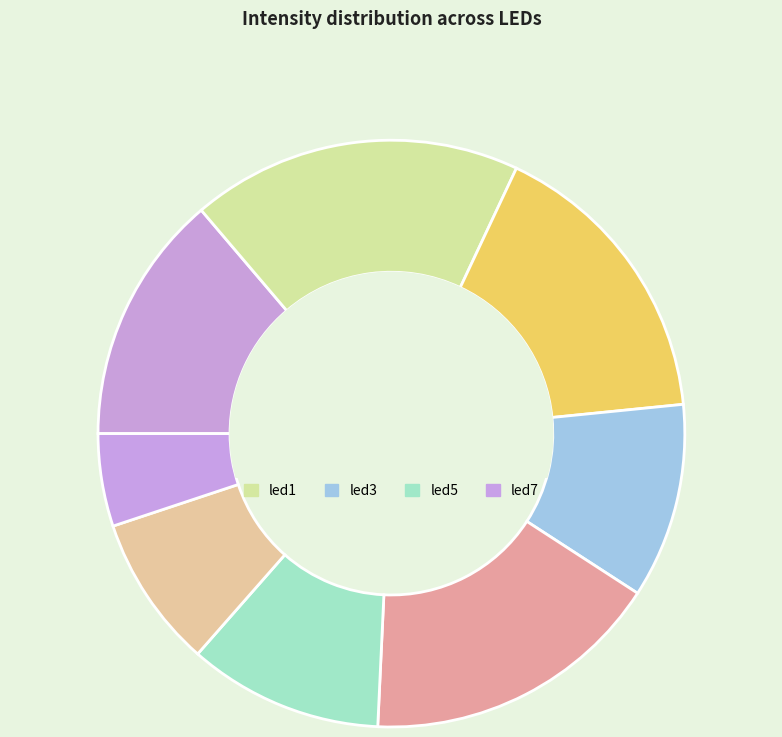

What percentage is NOT represented by led3?

89.3%